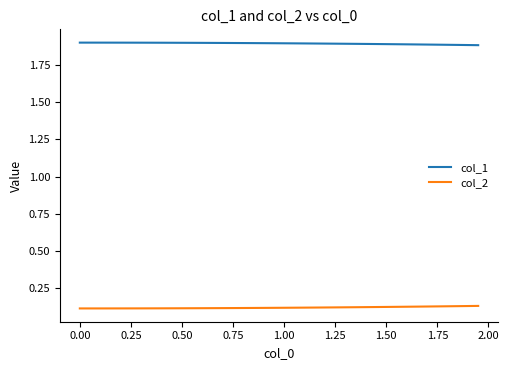

What is the lowest value of the col_1 series?

1.9